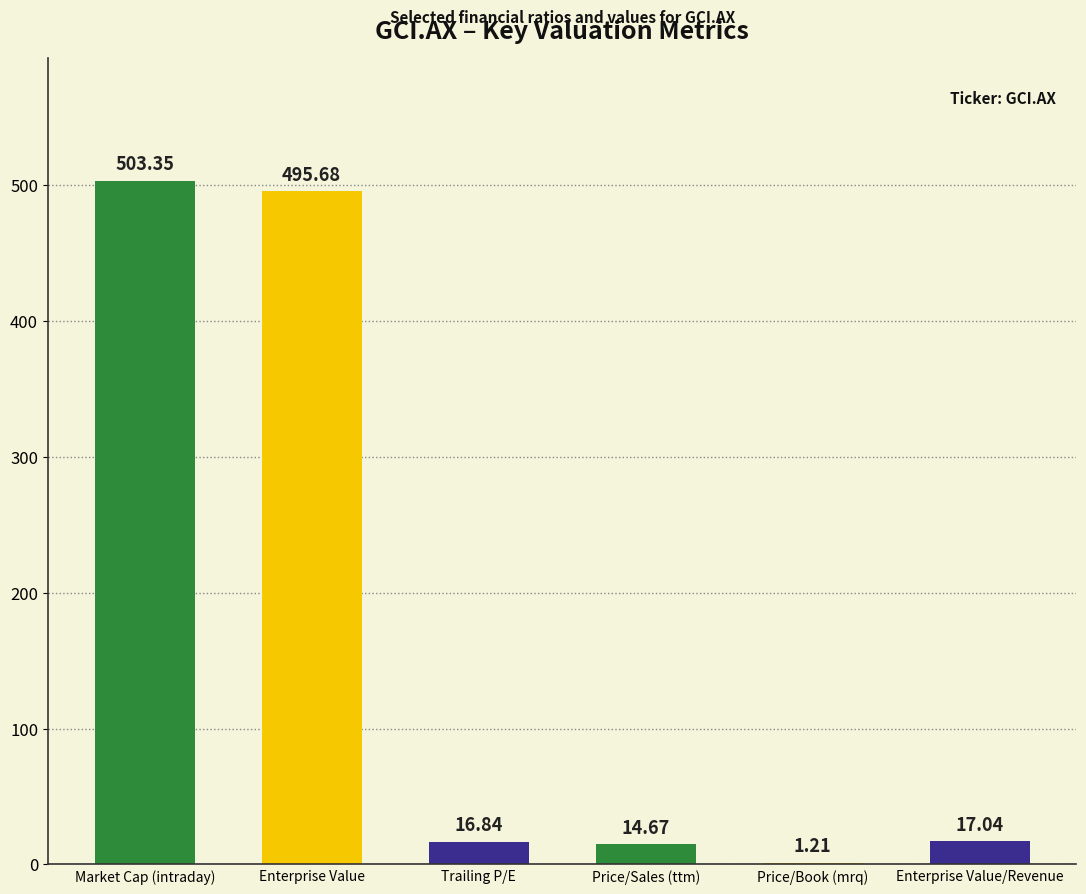

Are the bars horizontal?

No